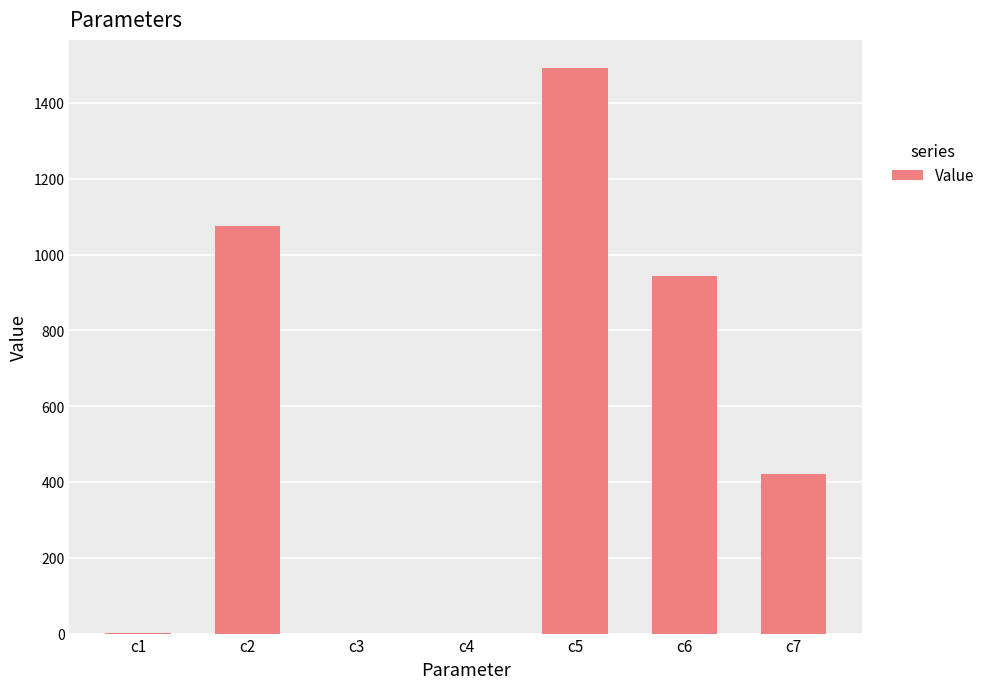

At which label is the value closest to 745?

c6